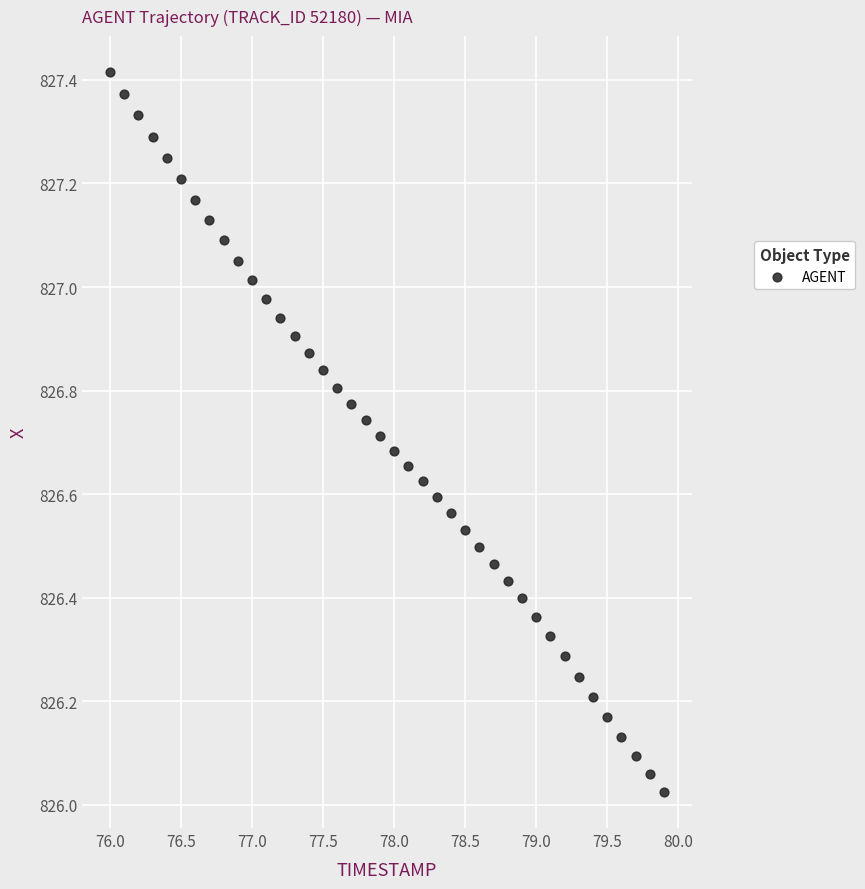

What is the range of X values (max minus min)?

3.9